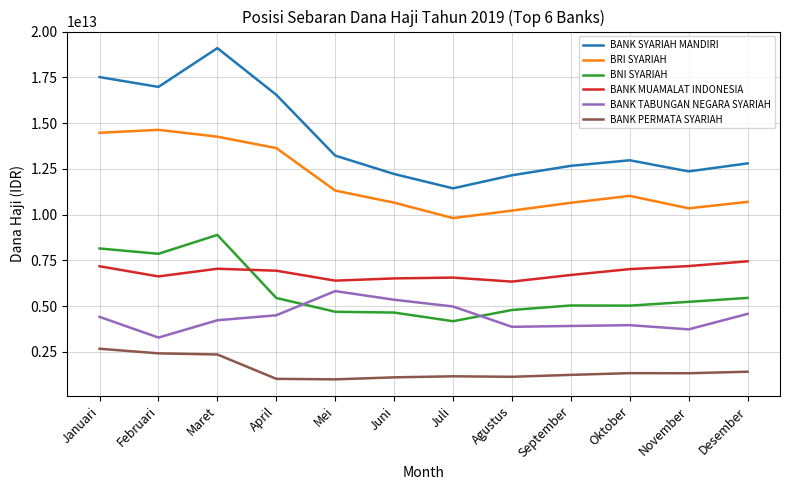

At which label does BRI SYARIAH first exceed 11026780365188?

Januari